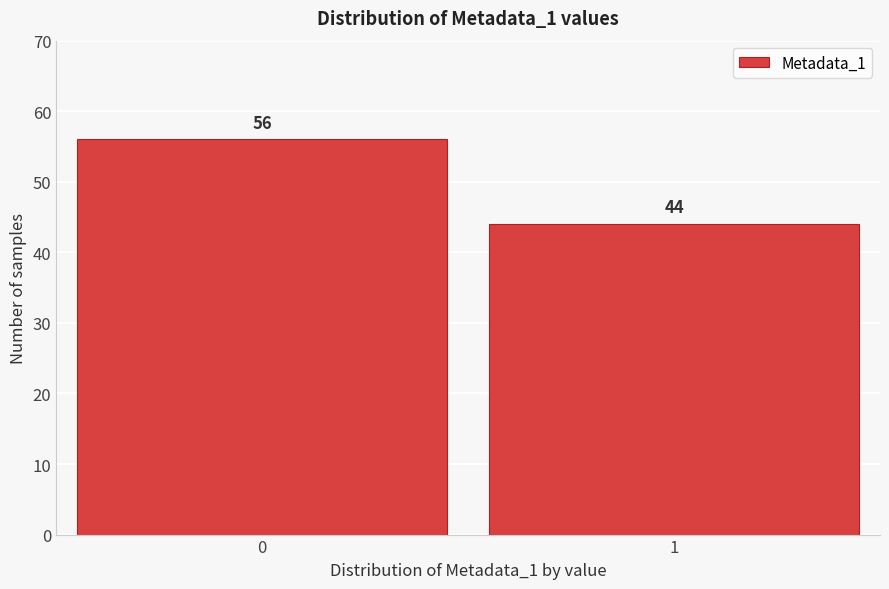

Reading left to right, list all the values displayed in this chart.

0=56	1=44